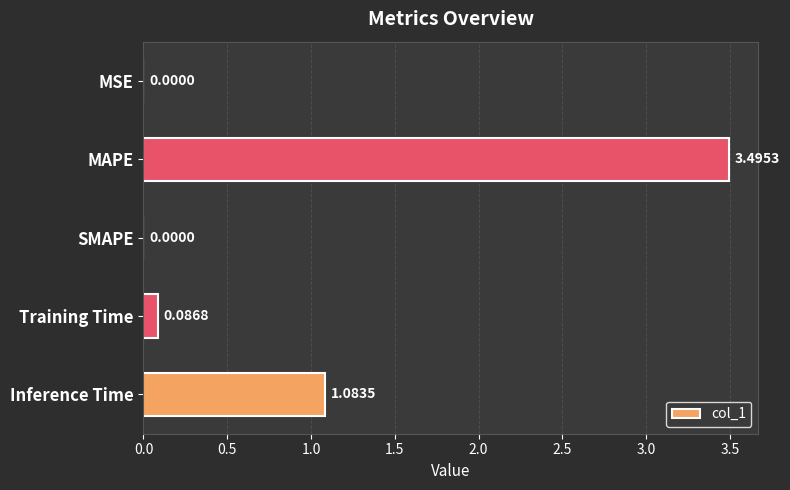

Count the number of values greater than 0.

4